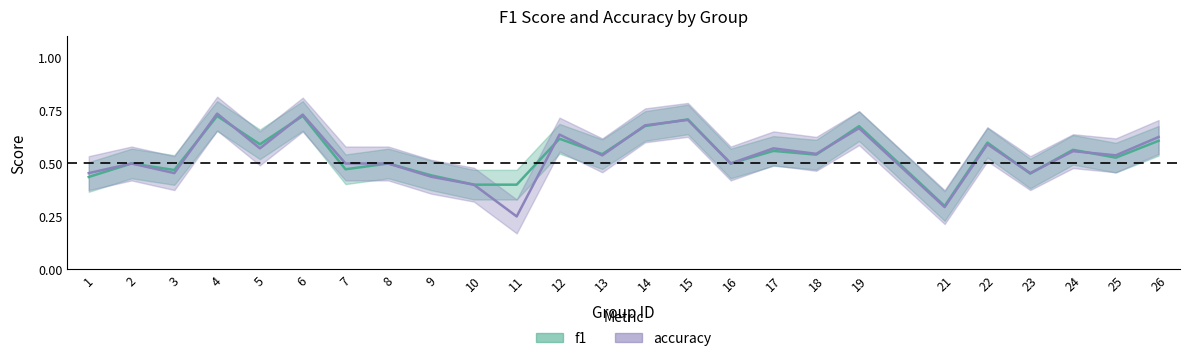

At 14, list the series in order from largest to smallest.

accuracy, f1